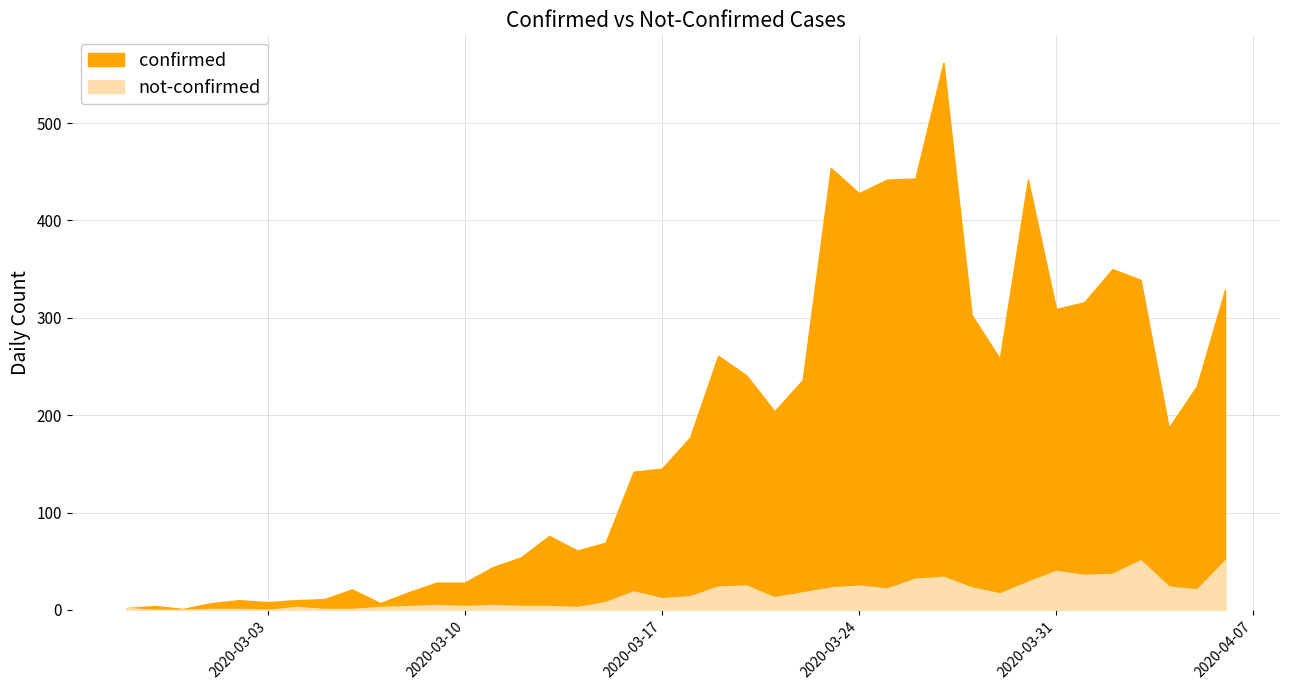

At which category does confirmed reach its first local valley?

2020-02-29